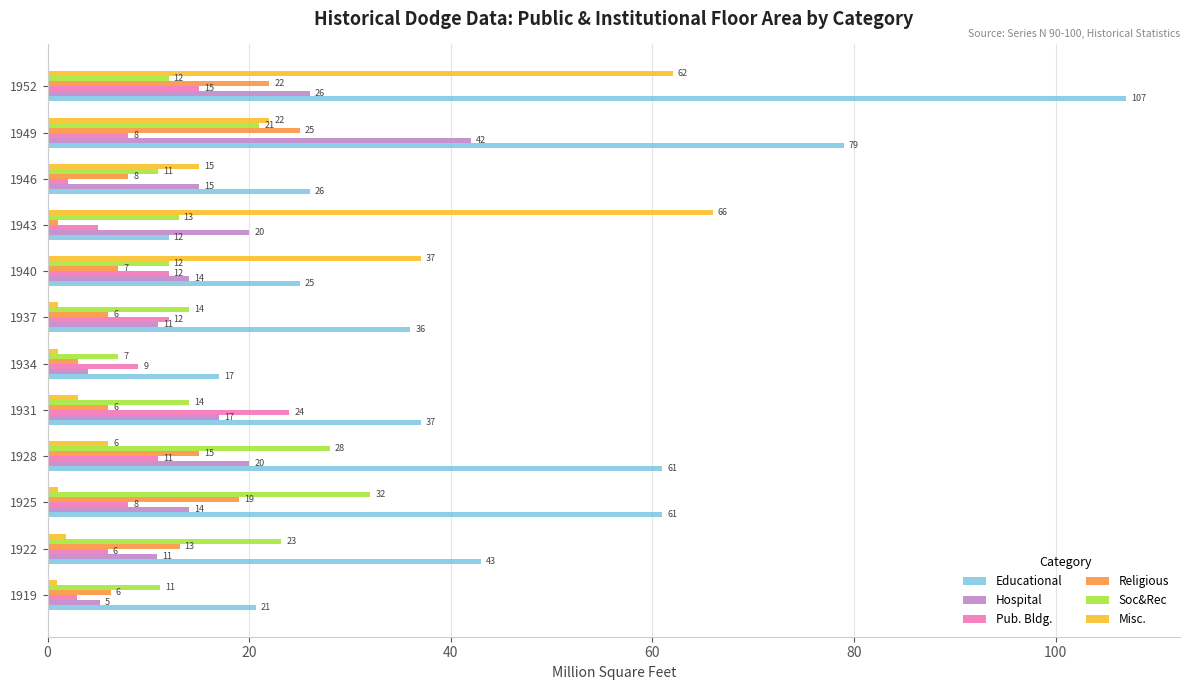

At which category is the sum across all series the highest?

1952